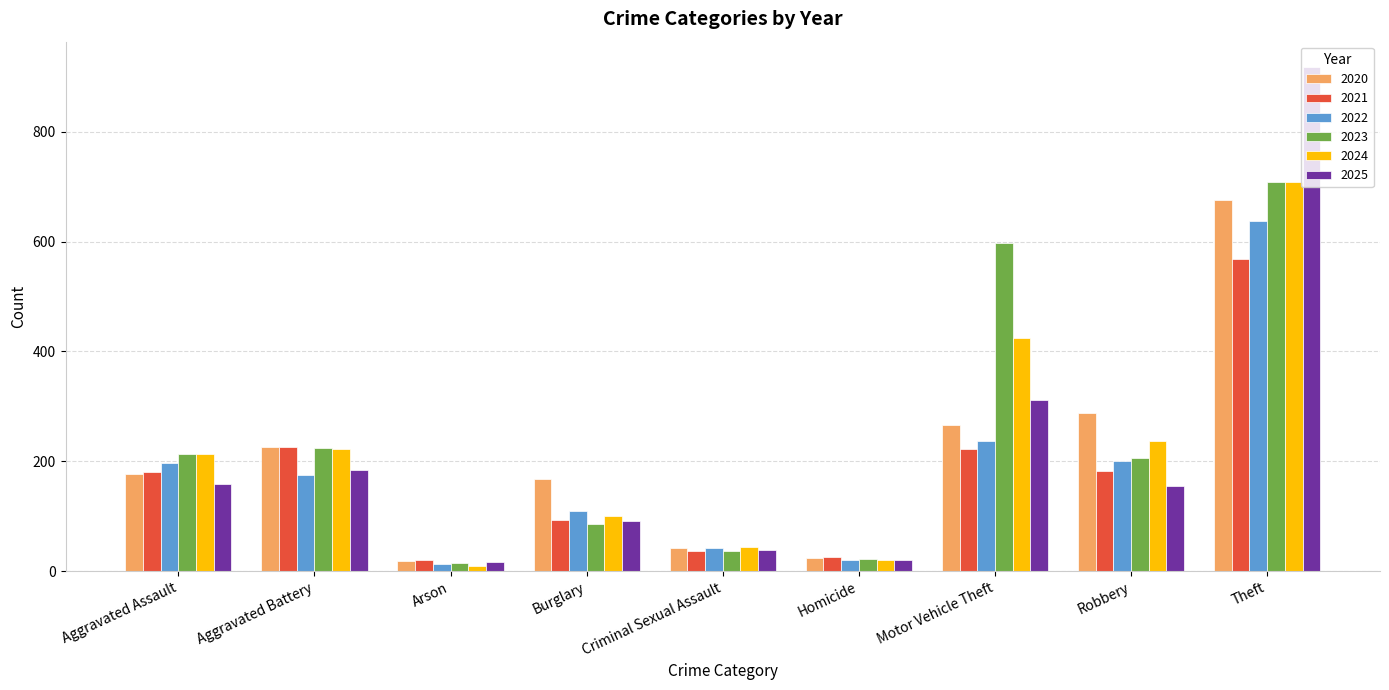

Which series has the widest spread of values?

2025